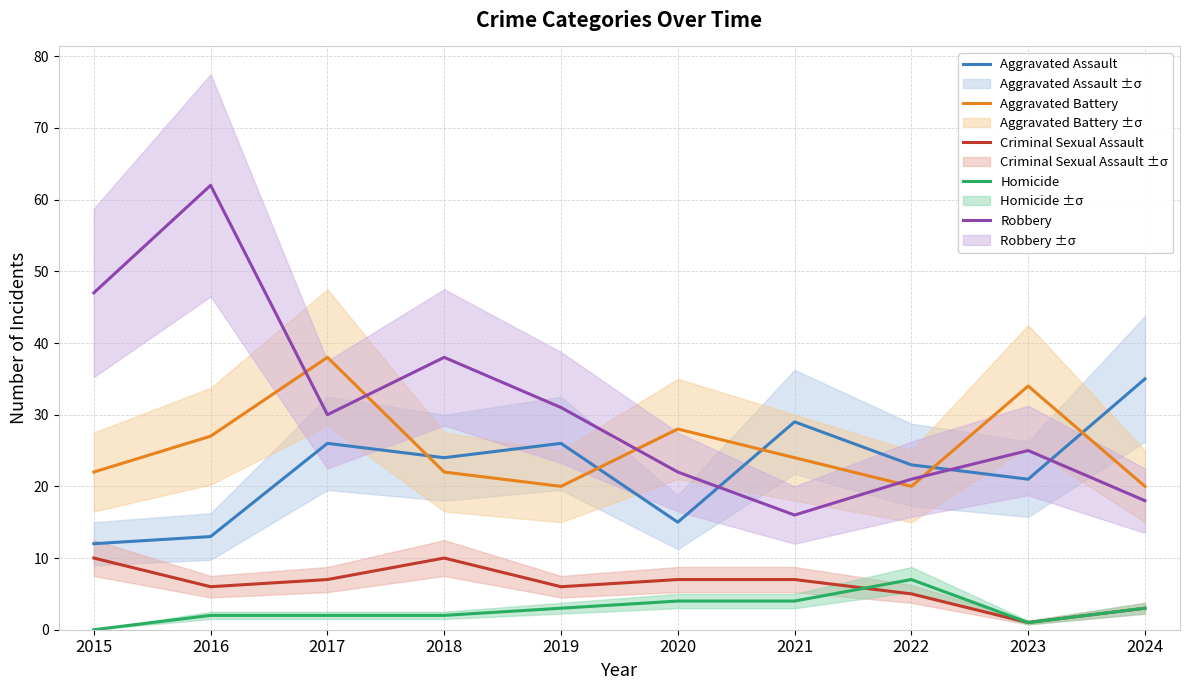

What is the spread (max minus min) of values at 2015?

47